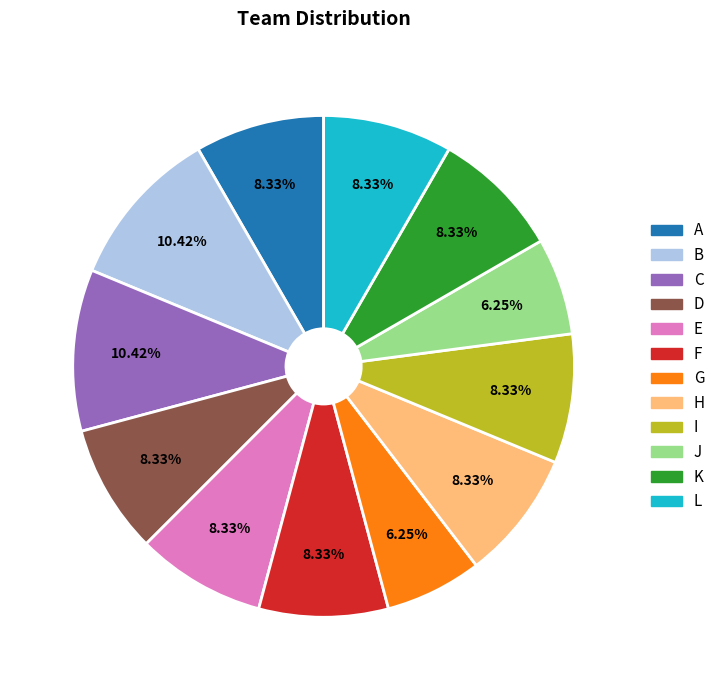

Which has a higher value, C or F?

C